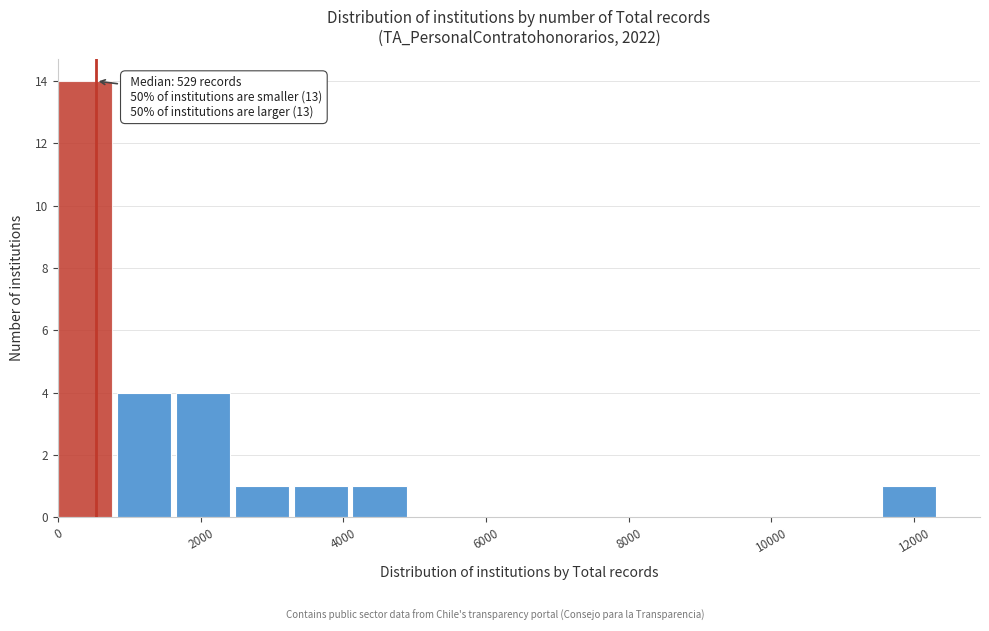

Over which range of the x-axis is the bar tallest?

0 to 800